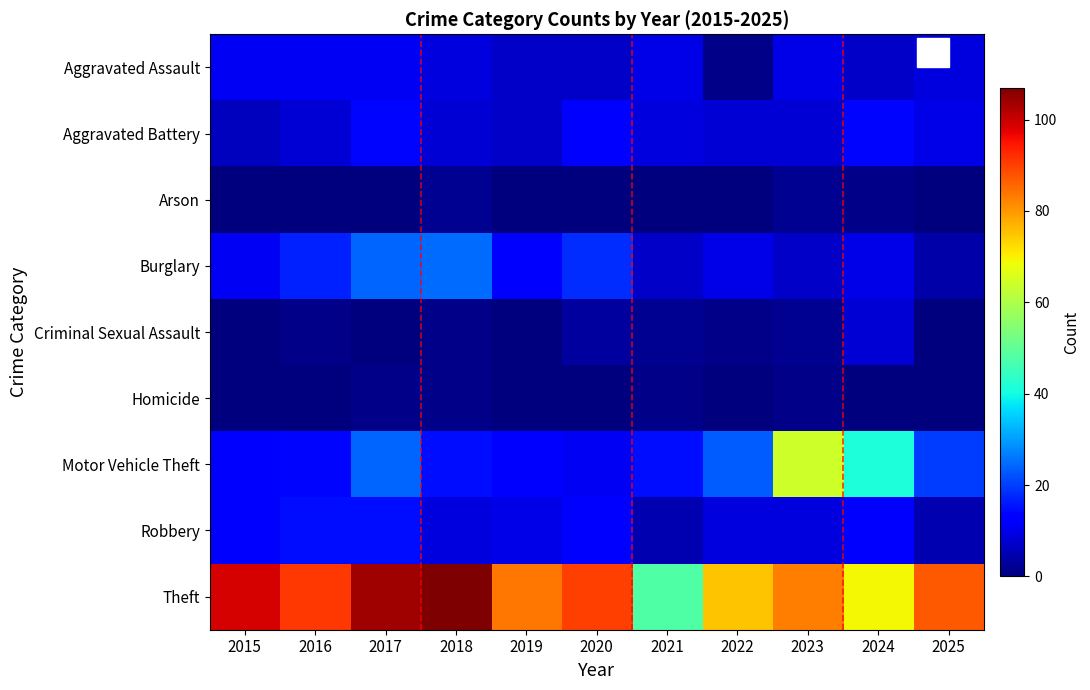

Which series changed the most between 2015 and 2020?

Theft